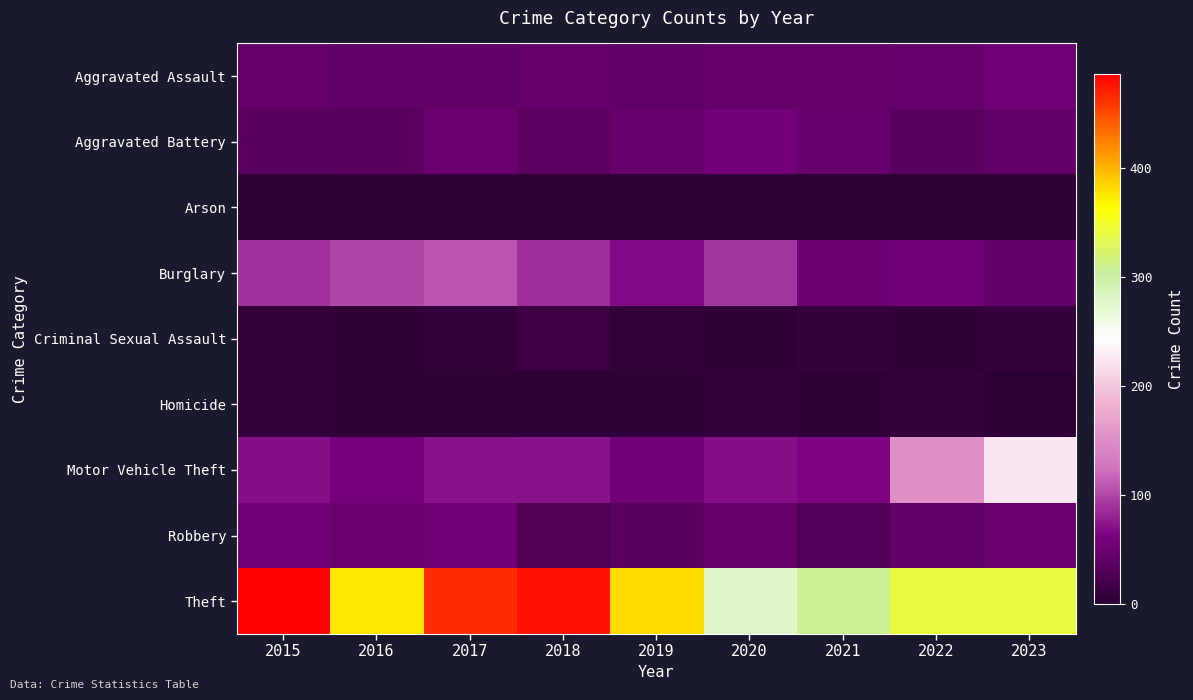

Reading right to left, list all the values displayed in this chart.

Aggravated Assault: 2023=54	2022=46	2021=45	2020=45	2019=40	2018=44	2017=42	2016=41	2015=45
Aggravated Battery: 2023=43	2022=35	2021=46	2020=56	2019=46	2018=37	2017=49	2016=36	2015=35
Arson: 2023=4	2022=2	2021=1	2020=2	2019=0	2018=3	2017=2	2016=4	2015=1
Burglary: 2023=43	2022=55	2021=50	2020=90	2019=68	2018=86	2017=107	2016=100	2015=88
Criminal Sexual Assault: 2023=9	2022=4	2021=8	2020=5	2019=6	2018=15	2017=7	2016=4	2015=7
Homicide: 2023=2	2022=9	2021=4	2020=8	2019=5	2018=3	2017=4	2016=4	2015=6
Motor Vehicle Theft: 2023=223	2022=152	2021=63	2020=70	2019=54	2018=72	2017=71	2016=58	2015=69
Robbery: 2023=48	2022=43	2021=29	2020=45	2019=36	2018=27	2017=56	2016=49	2015=54
Theft: 2023=341	2022=342	2021=309	2020=276	2019=381	2018=478	2017=465	2016=376	2015=487